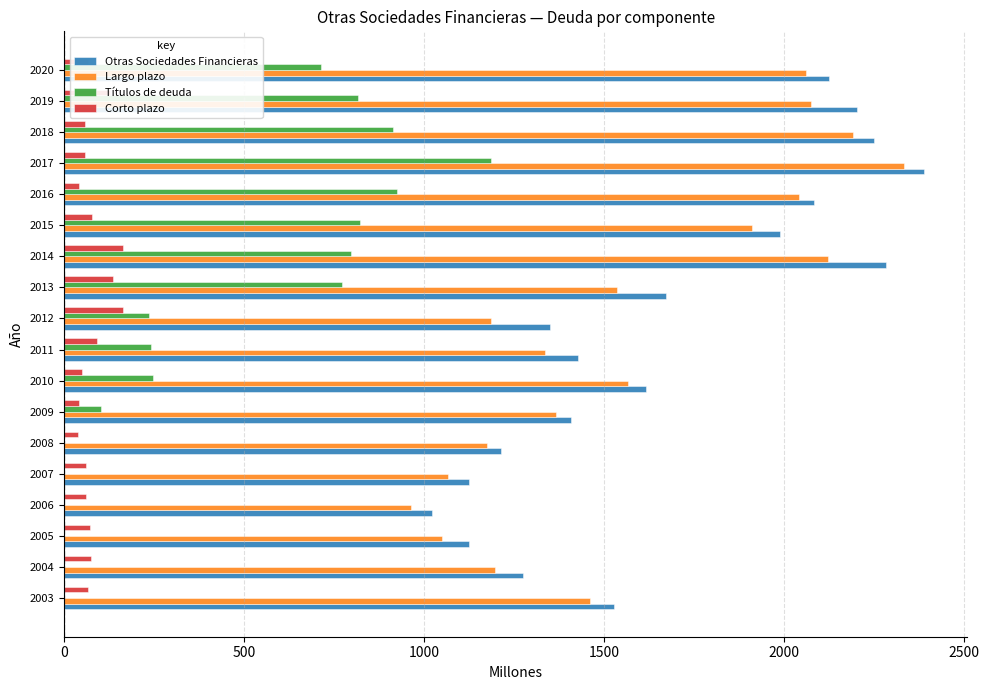

At which label is Títulos de deuda closest to 593?

2020